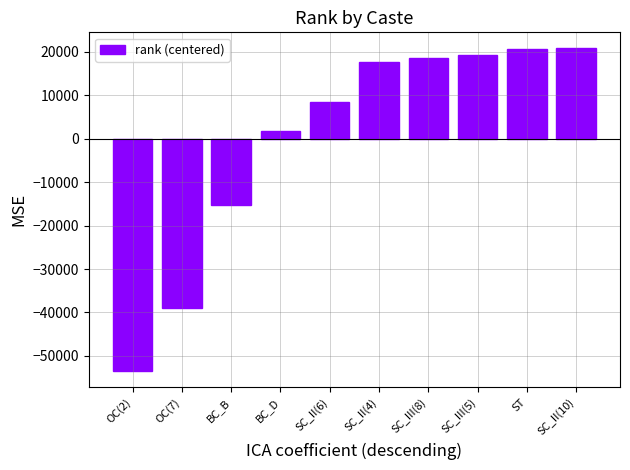

What is the change in value from OC(2) to SC_II(6)?

+62054.0